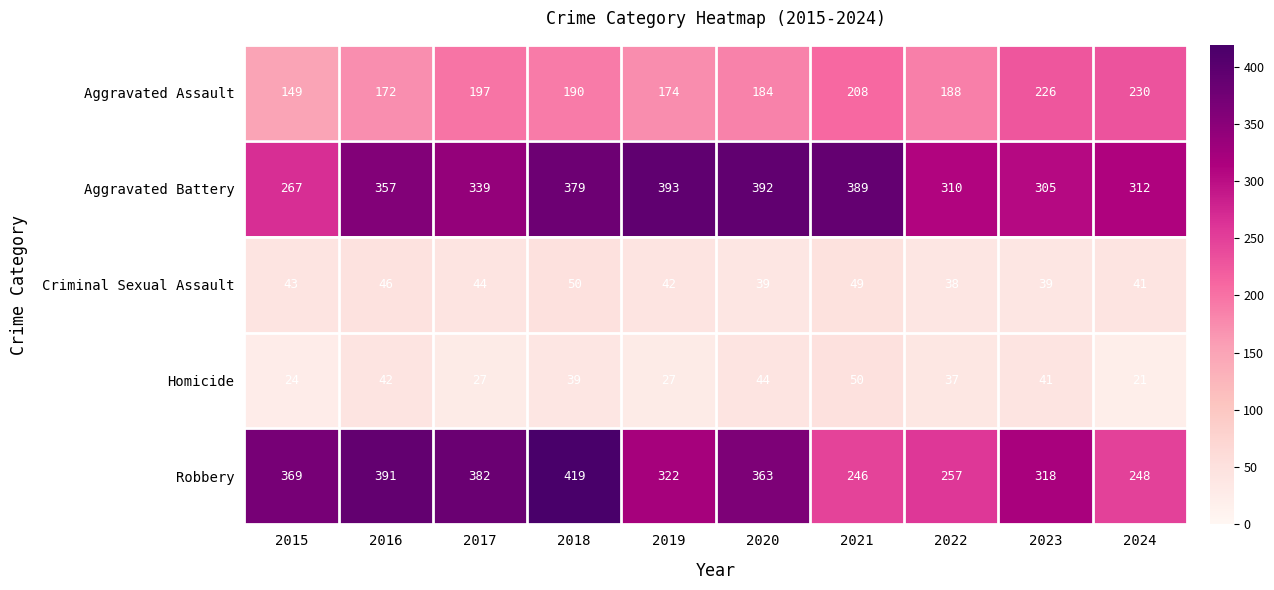

What is the spread (max minus min) of values at 2016?

349